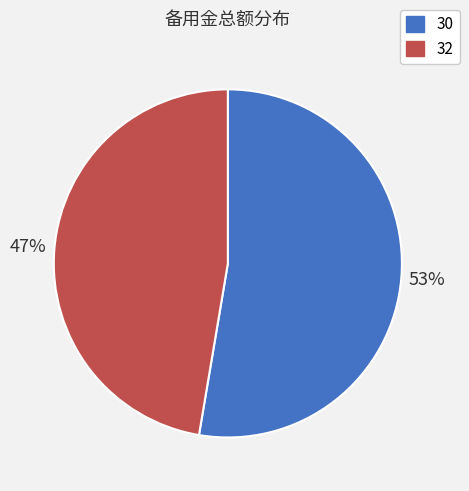

Is the sum of 32 and 30 greater than half?

Yes